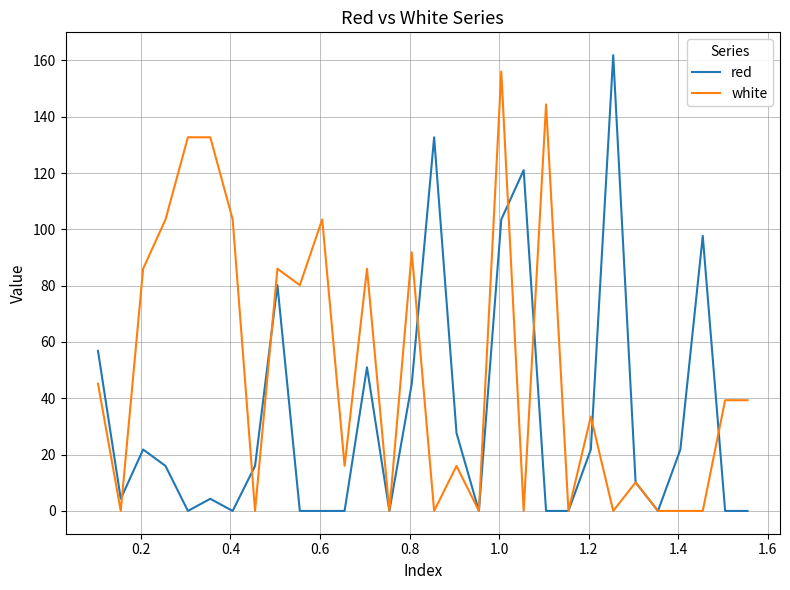

List the series in order of their overall mean, highest first.

white, red